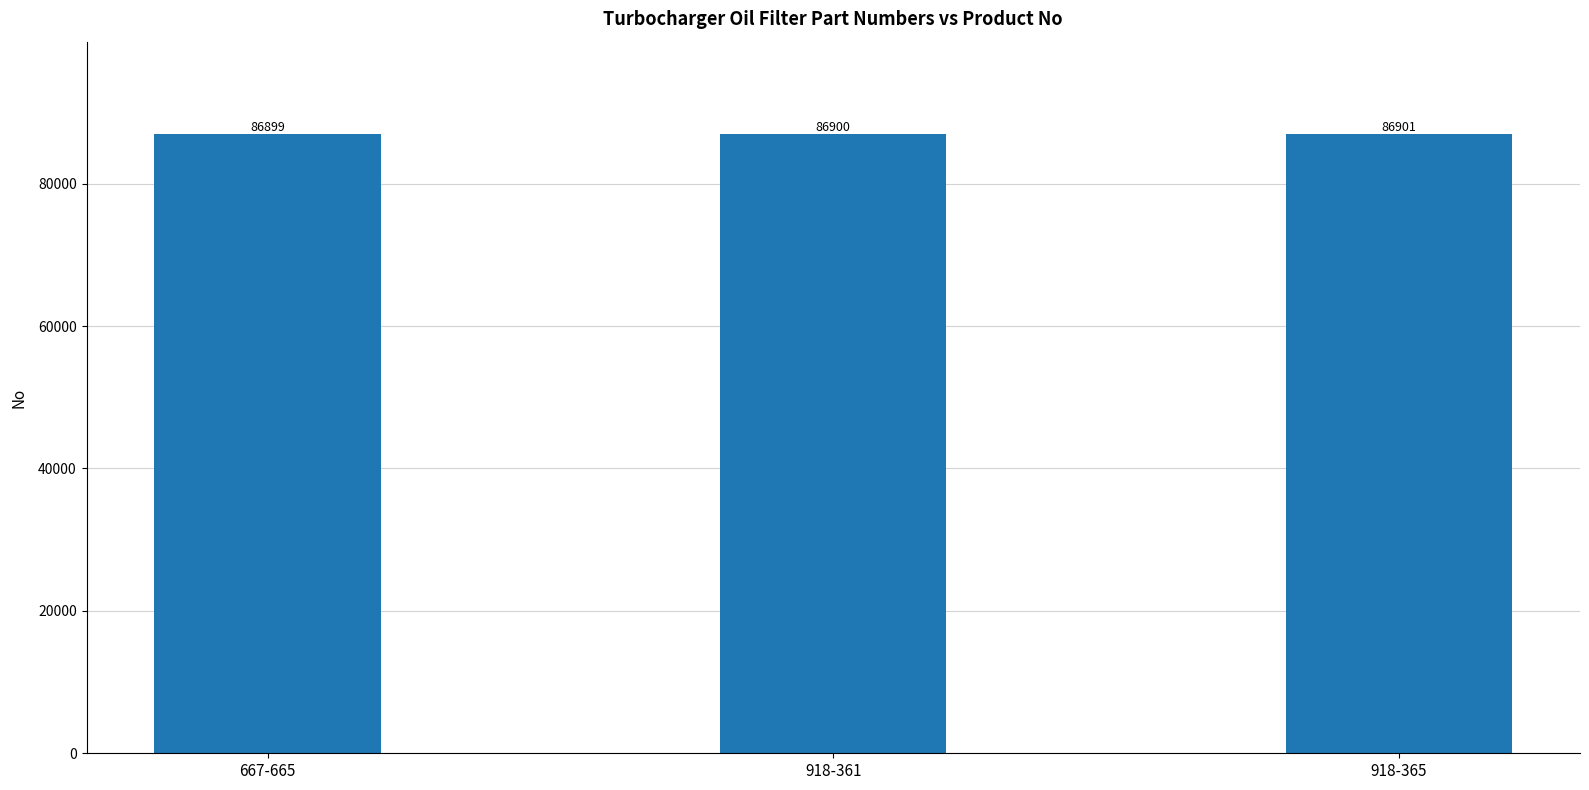

What is the maximum value shown in the chart?

86901